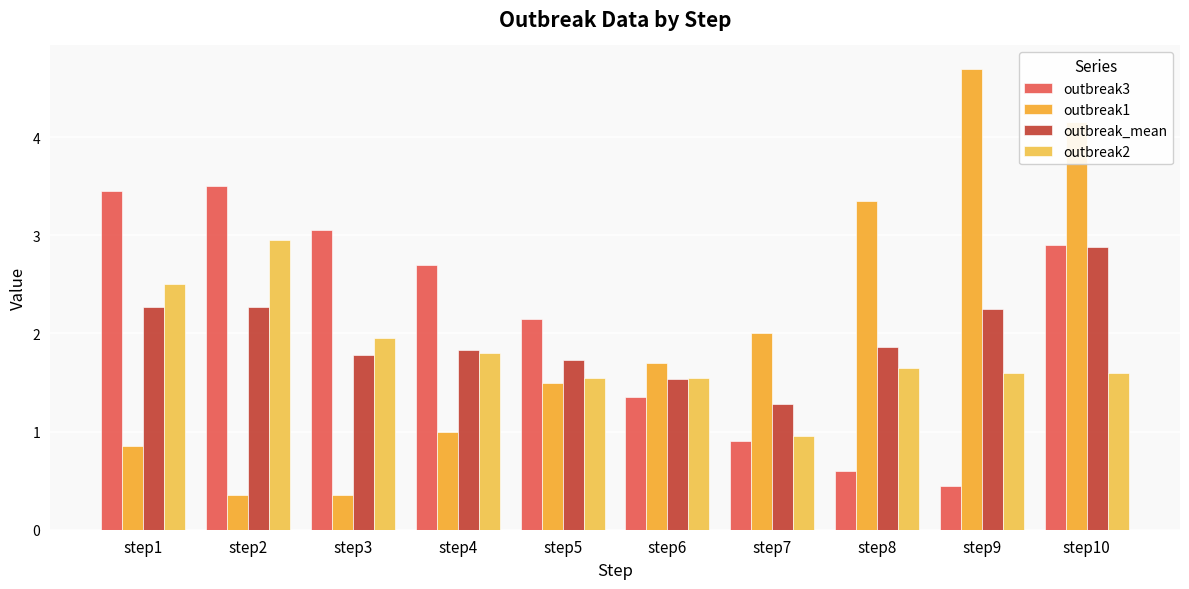

The outbreak1 series shows 0.1 at step3. True or false?

False